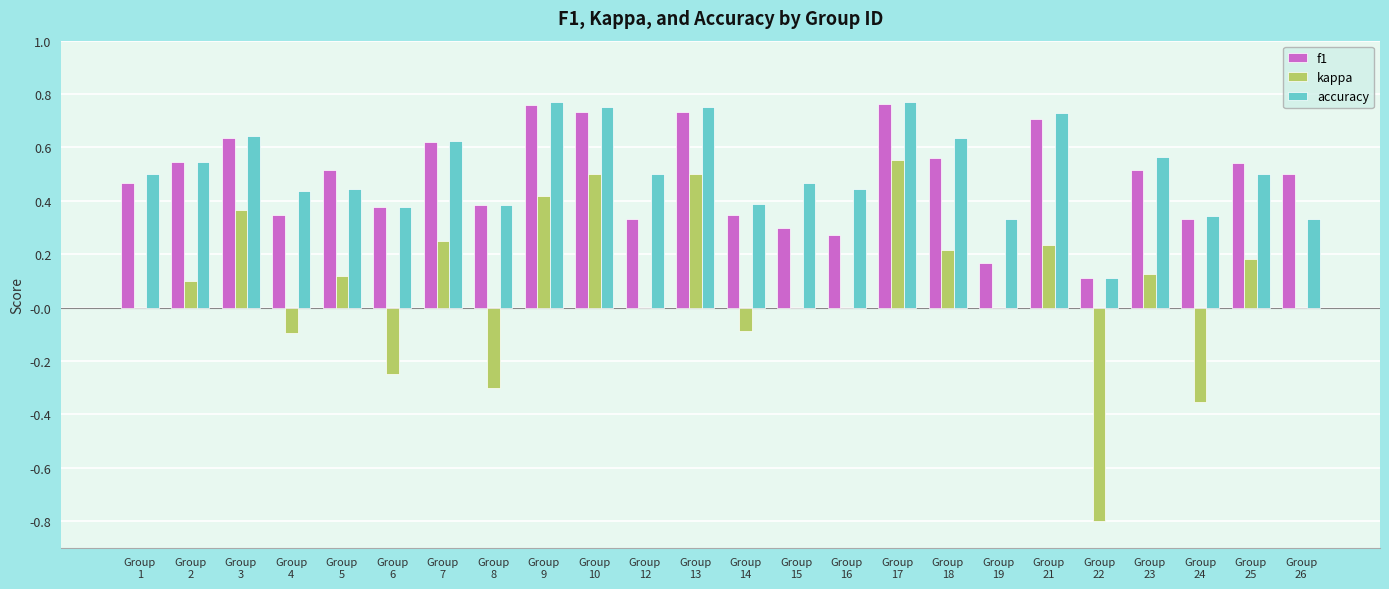

How many groups of bars are there?

24